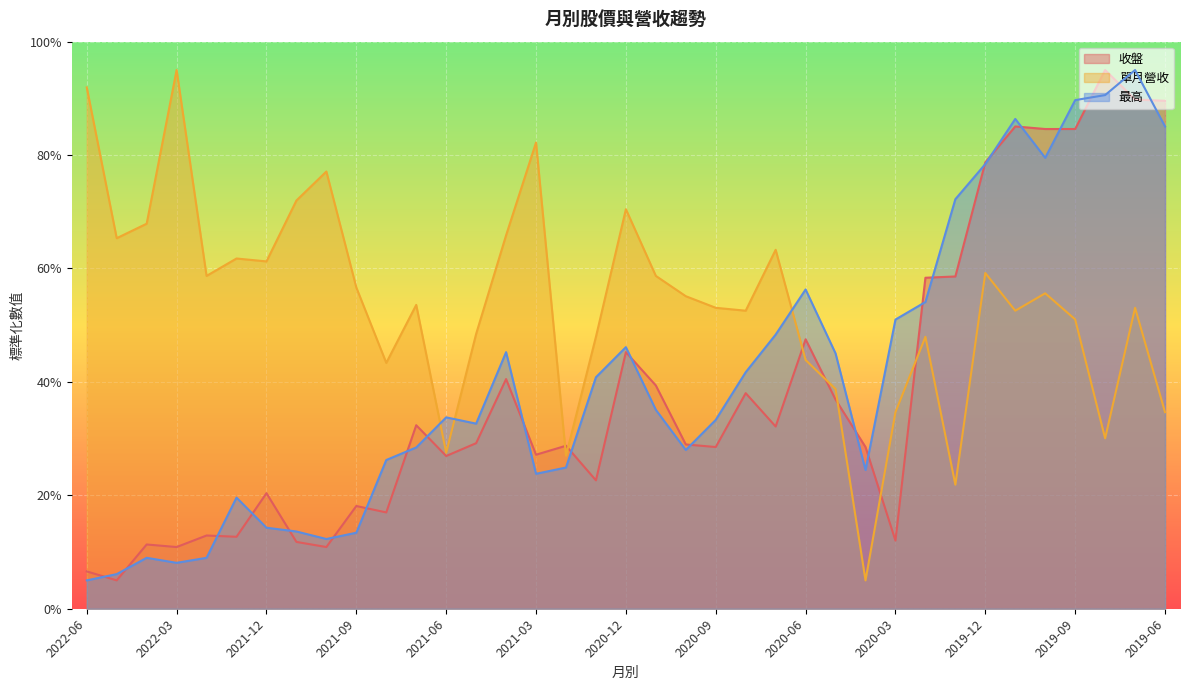

Which category has the highest value in the 收盤 series?

2019-08